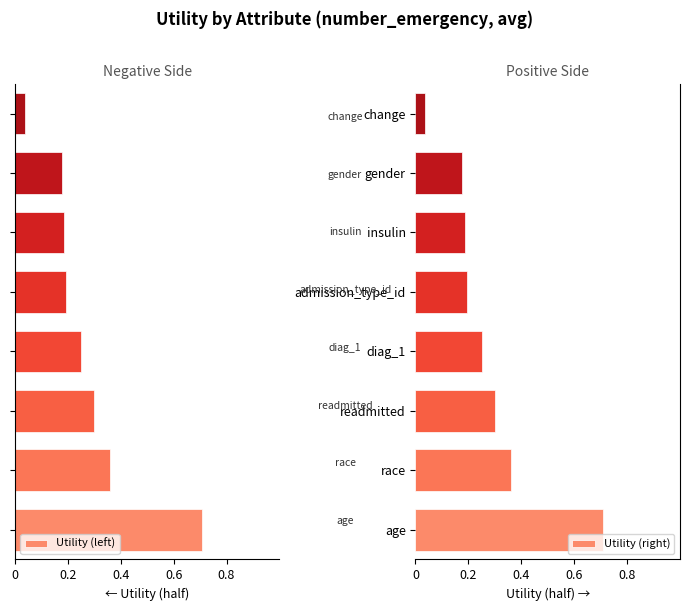

Which series has the largest total across all categories?

Utility (right)